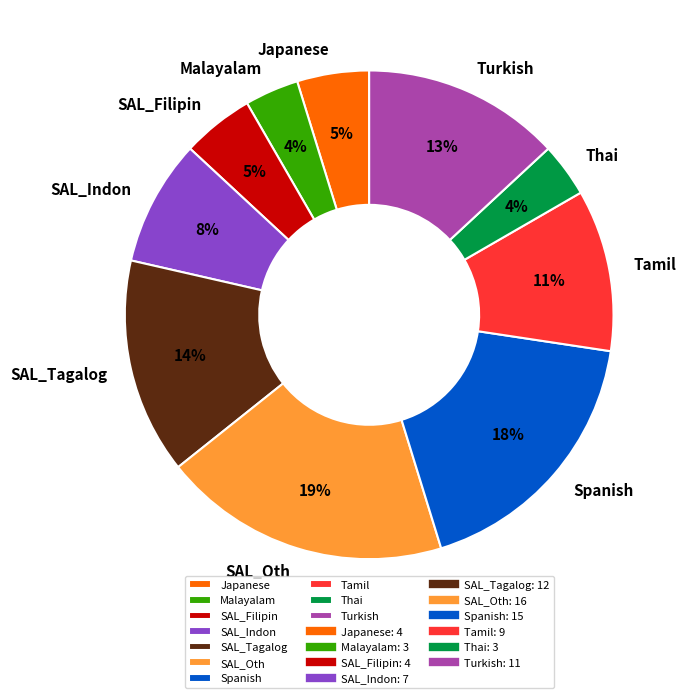

The Tamil slice represents 1% of the pie. True or false?

False